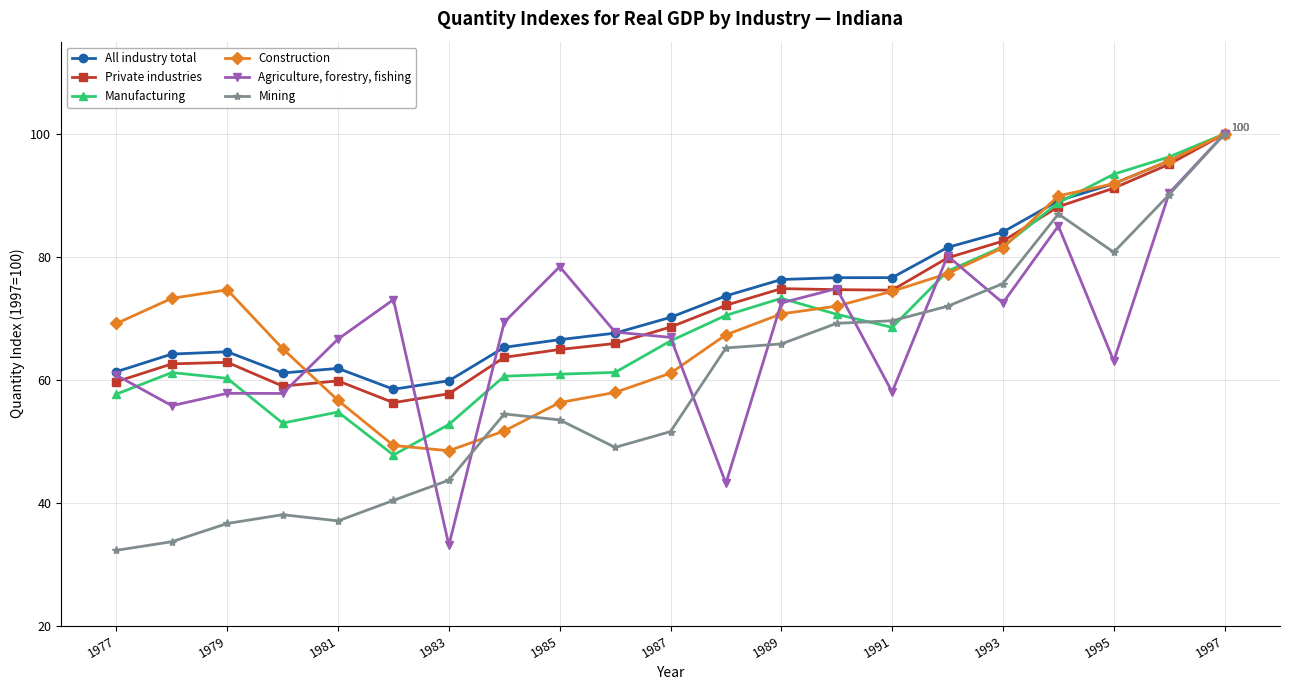

What is the value of the All industry total point at the 14th from the left?

76.6